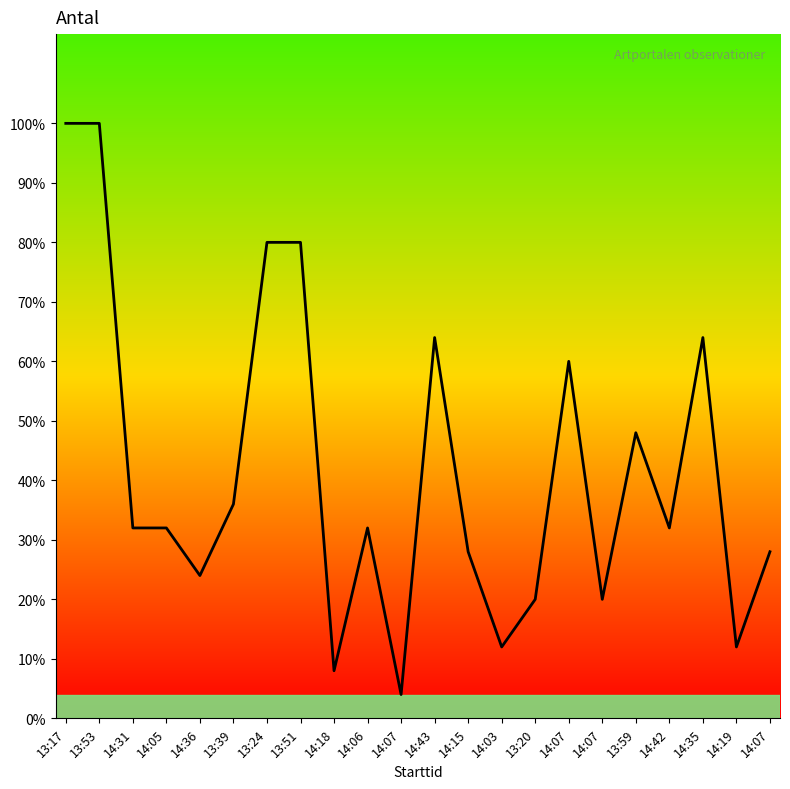

What is the difference between the maximum and minimum values?

24